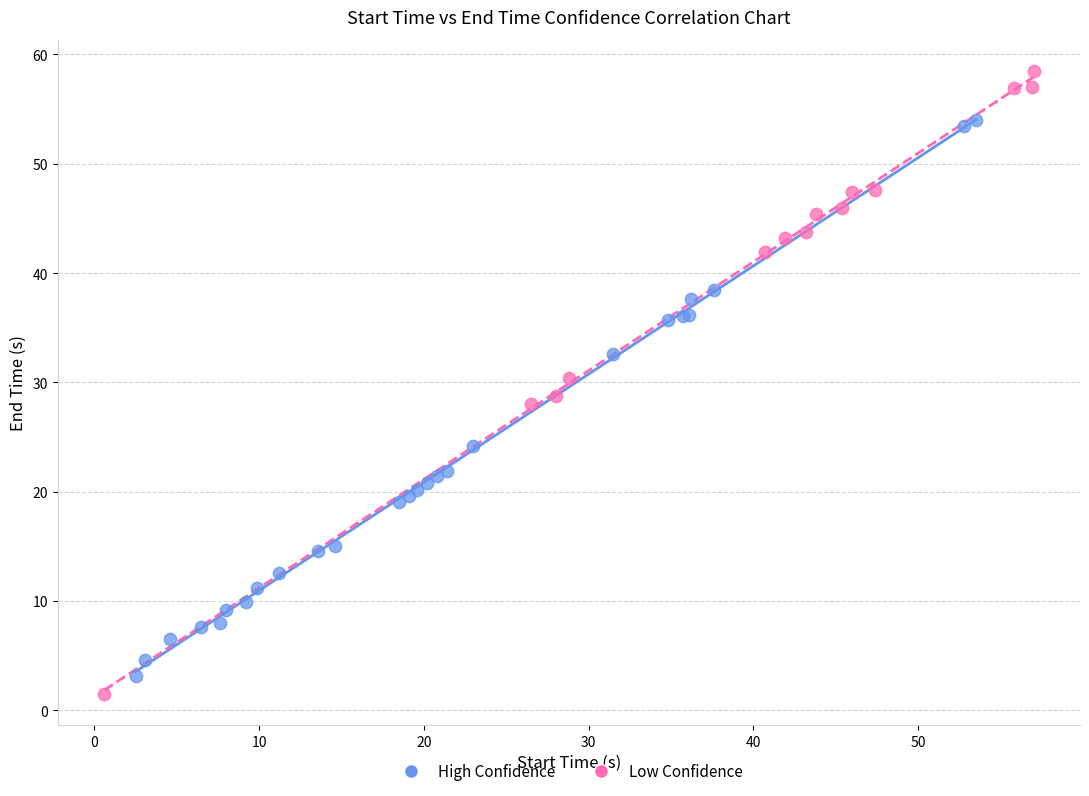

Which series contains the lowest Y value?

Low Confidence